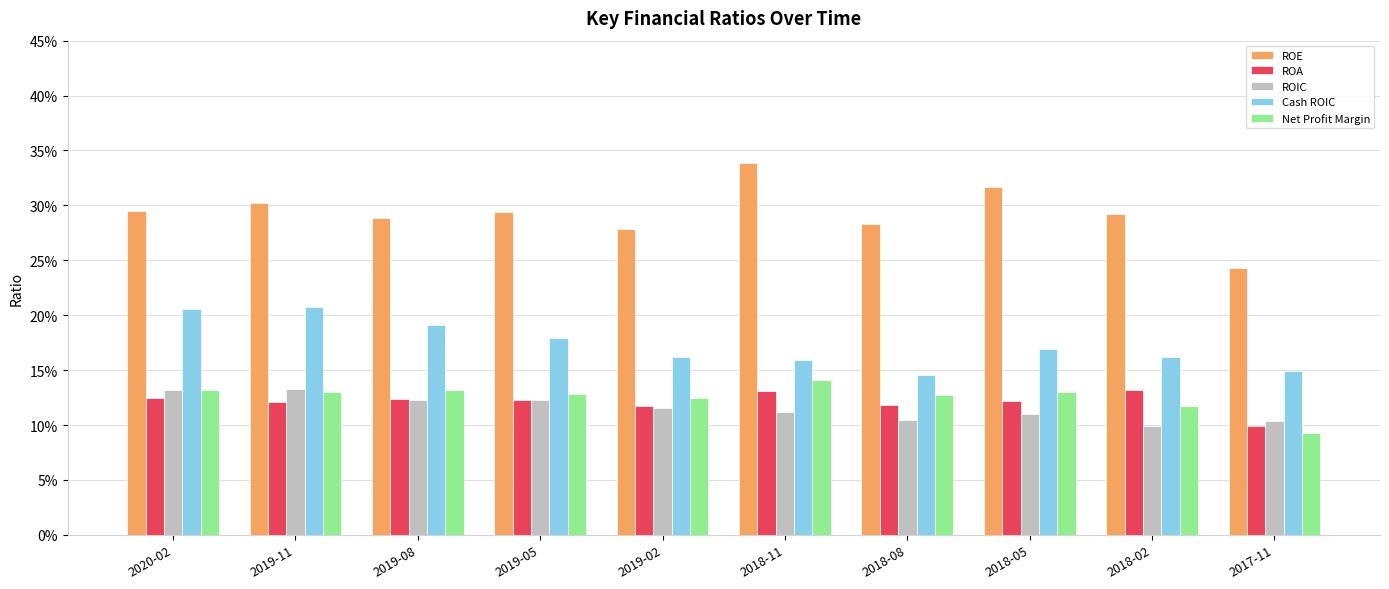

At which category is the sum across all series the highest?

2019-11